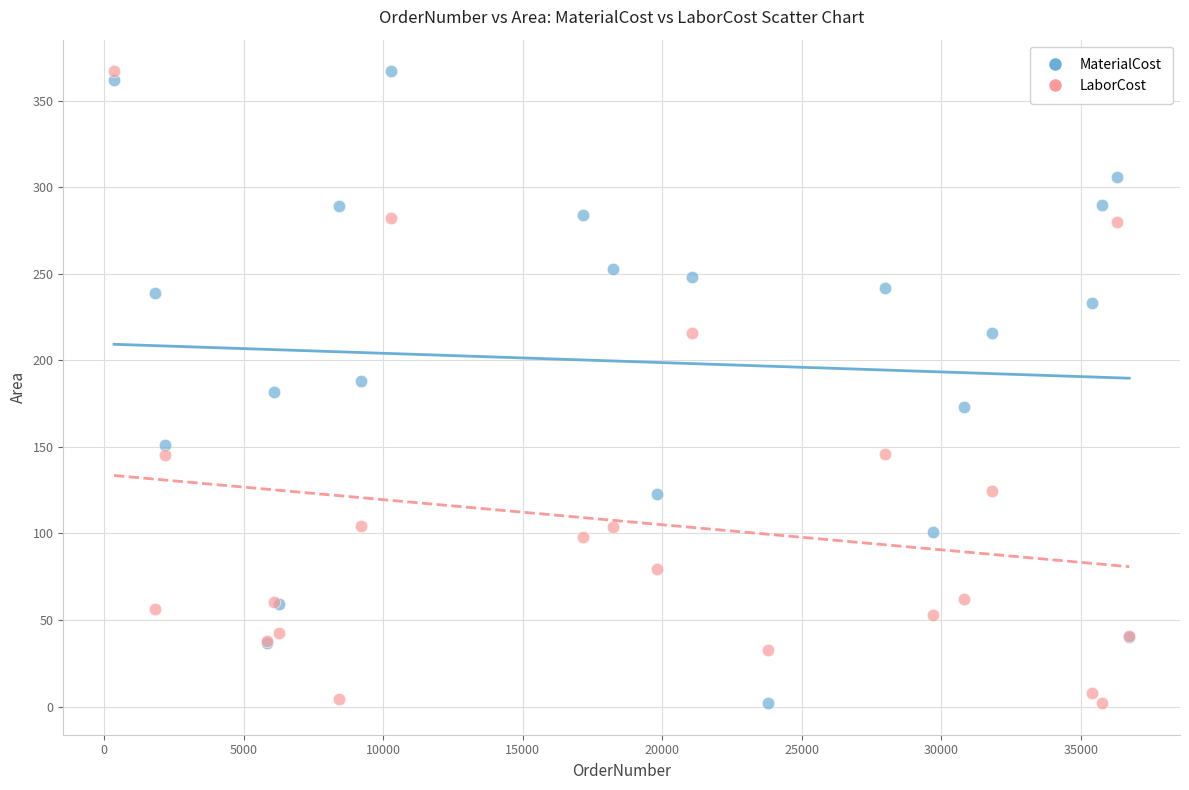

What are all the series names shown in the legend?

MaterialCost, LaborCost